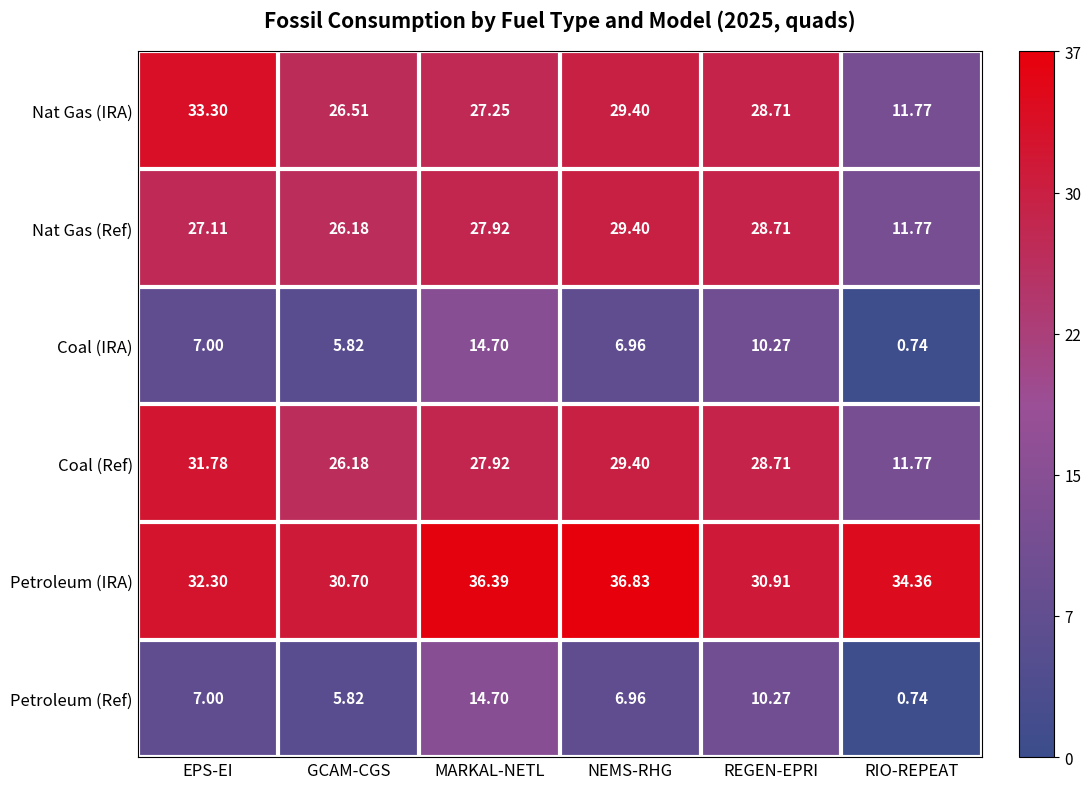

Which category has the lowest value across all series?

RIO-REPEAT